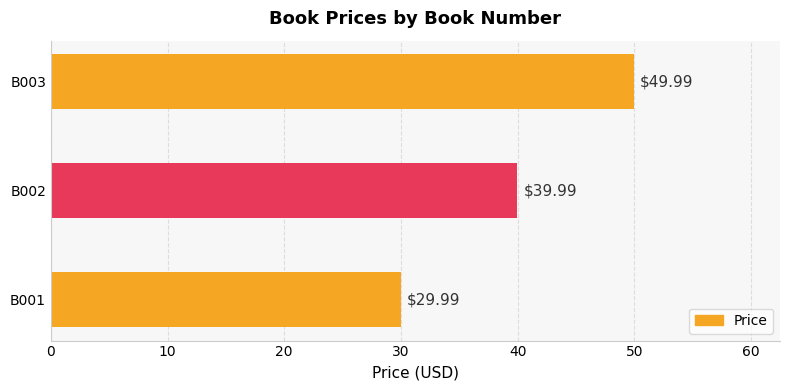

Count the number of categories in the chart.

3